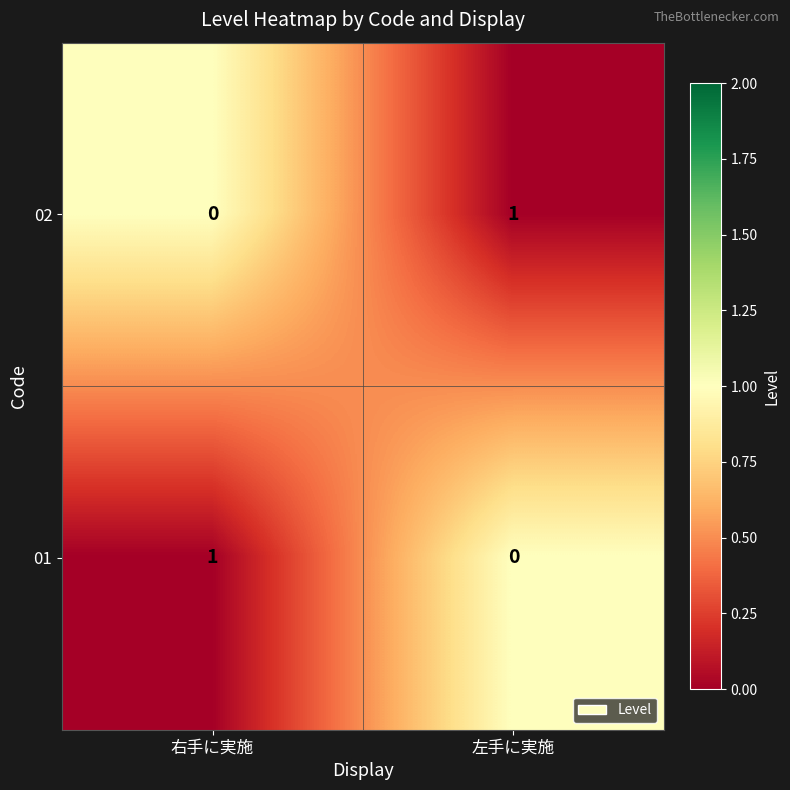

Which category has the highest value in the 01 series?

右手に実施